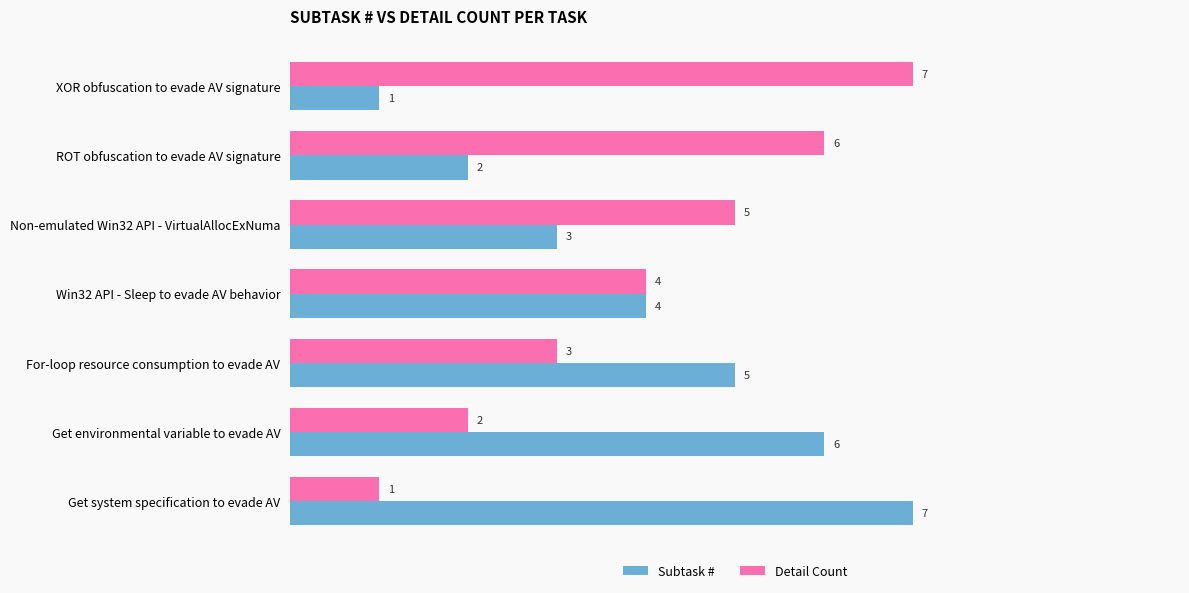

Where is Subtask # nearest to the value 4?

Win32 API - Sleep to evade AV behavior